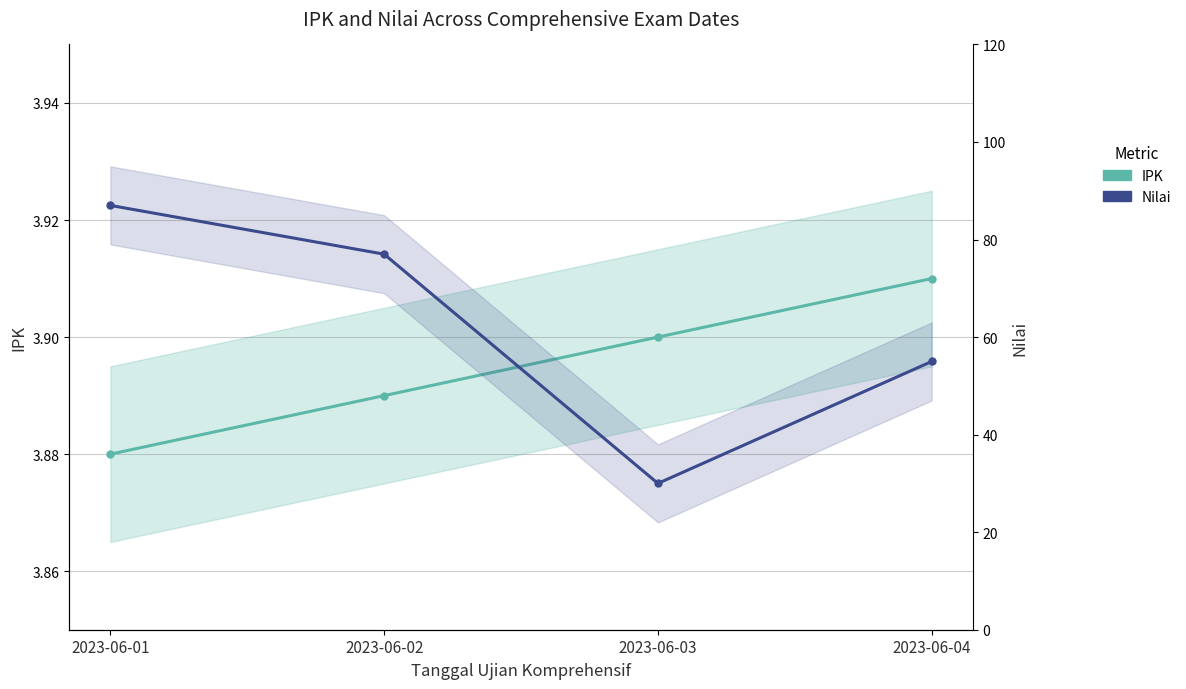

Reading left to right, extract all data points from this chart.

IPK: 3.9	3.9	3.9	3.9
Nilai: 87.0	77.0	30.0	55.0